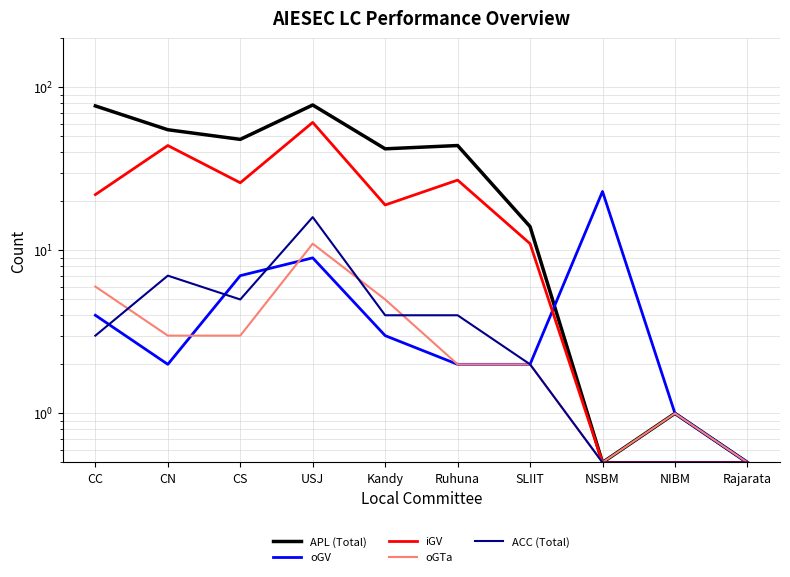

What is the label of the 10th point from the right?

CC